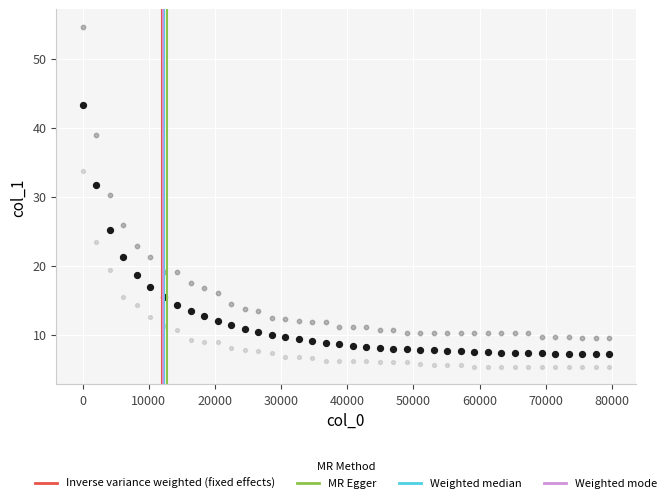

Across all series, what Y value is closest to 29?

30.3